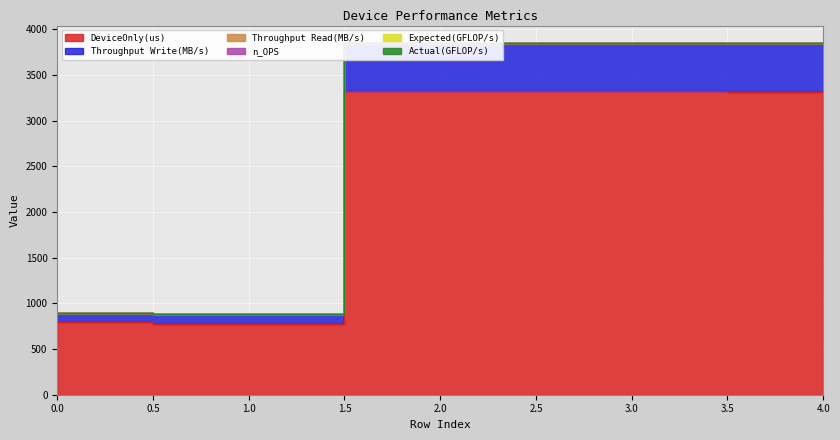

Reading right to left, extract all data points from this chart.

DeviceOnly(us): 3316.2	3320.9	3320.6	778.9	795.2
Throughput Write(MB/s): 527.7	527.0	527.0	105.3	103.2
Throughput Read(MB/s): 0.0	0.0	0.0	0.0	0.0
n_OPS: 0.0	0.0	0.0	0.0	0.0
Expected(GFLOP/s): 0.0	0.0	0.0	0.0	0.0
Actual(GFLOP/s): 0.0	0.0	0.0	0.0	0.0